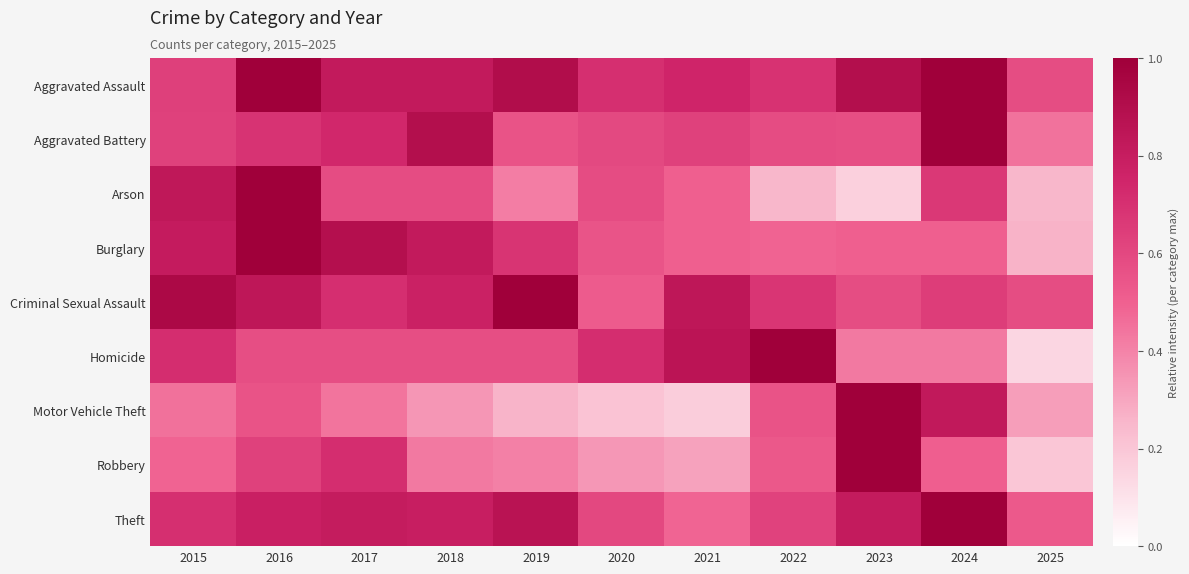

What is the total value across all series at 2019?

5.7